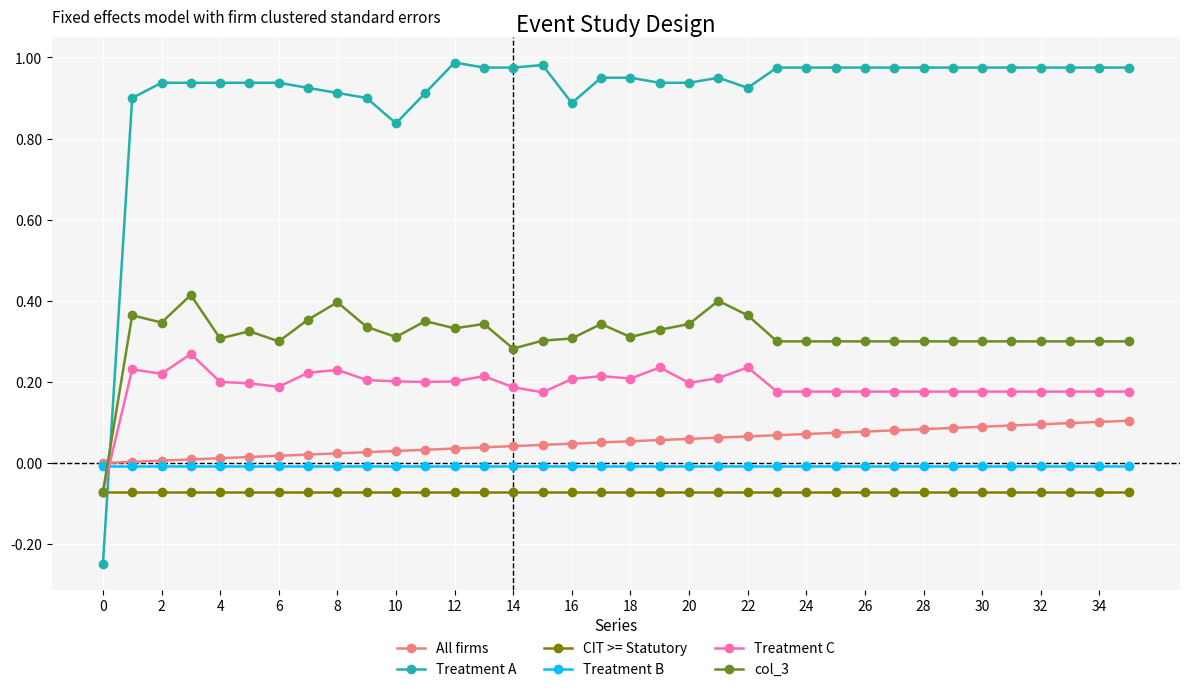

How many intersections are there between Treatment C and Treatment B?

1